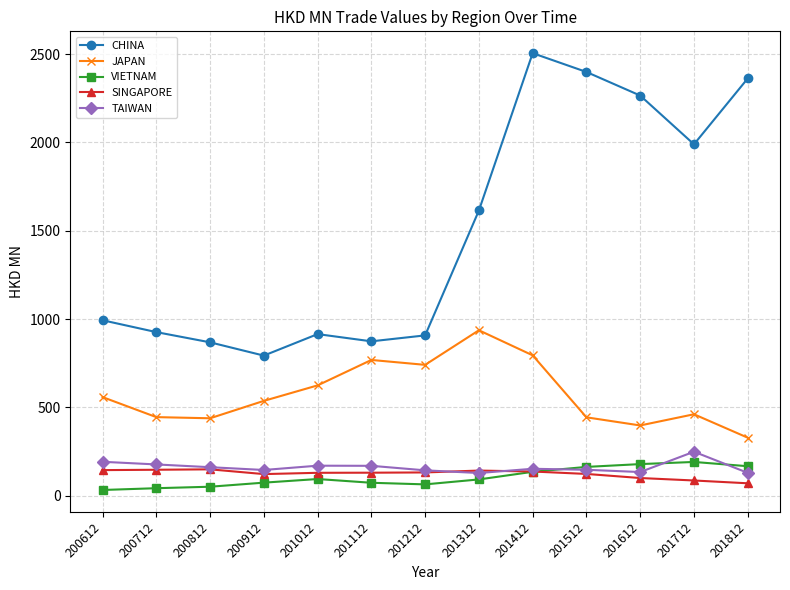

How many data points in JAPAN are less than 536?

6